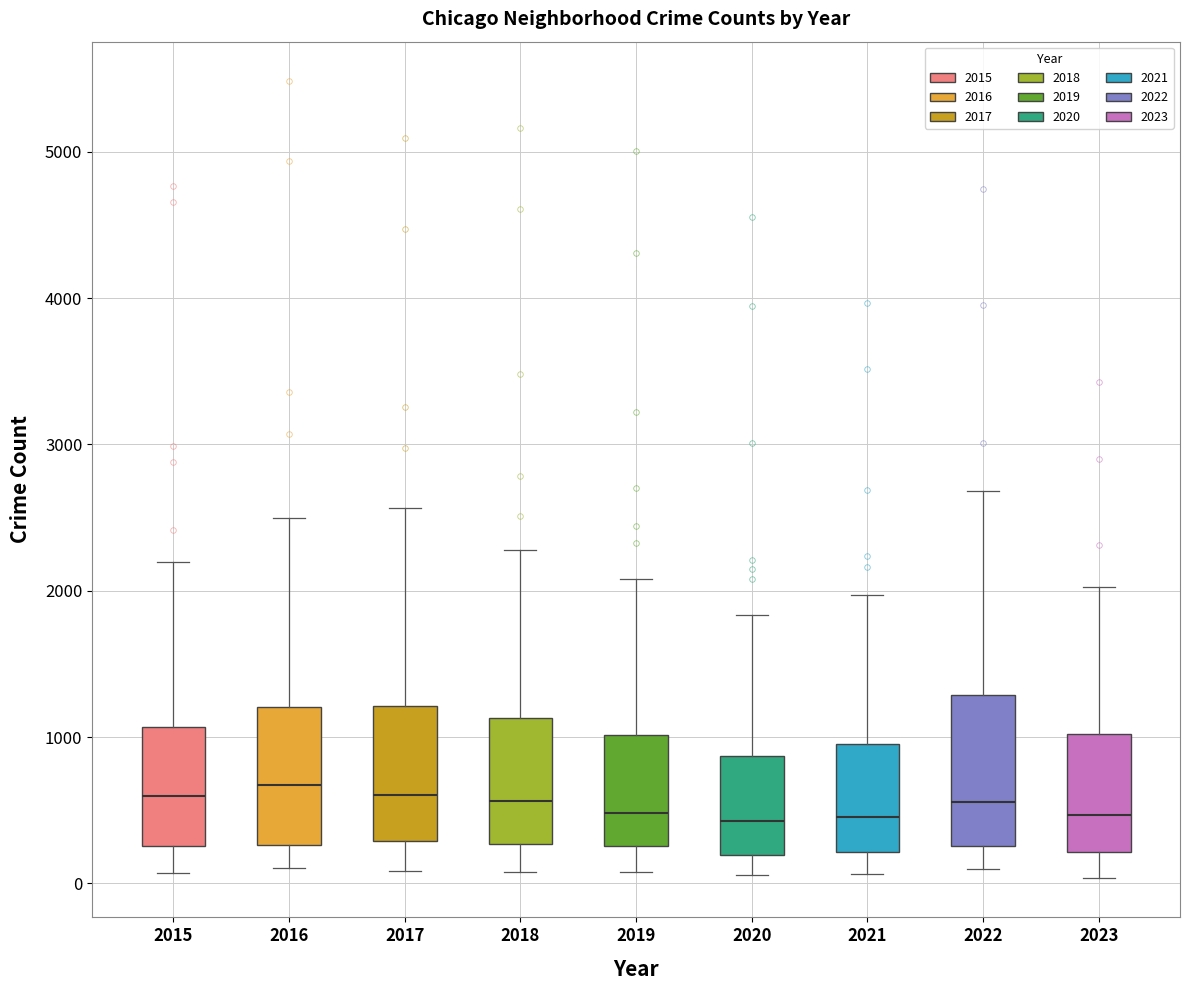

Reading left to right, read every box against the y-axis: the position of its median line, the range the box covers, and the ends of its whiskers. The values are not printed on the chart, so give them approximately, as read against the axis.

2015: median 600, box 300 to 1100, whiskers 100 to 2200
2016: median 700, box 300 to 1200, whiskers 100 to 2500
2017: median 600, box 300 to 1200, whiskers 100 to 2600
2018: median 600, box 300 to 1100, whiskers 100 to 2300
2019: median 500, box 300 to 1000, whiskers 100 to 2100
2020: median 400, box 200 to 900, whiskers 100 to 1800
2021: median 500, box 200 to 900, whiskers 100 to 2000
2022: median 600, box 300 to 1300, whiskers 100 to 2700
2023: median 500, box 200 to 1000, whiskers 0 to 2000